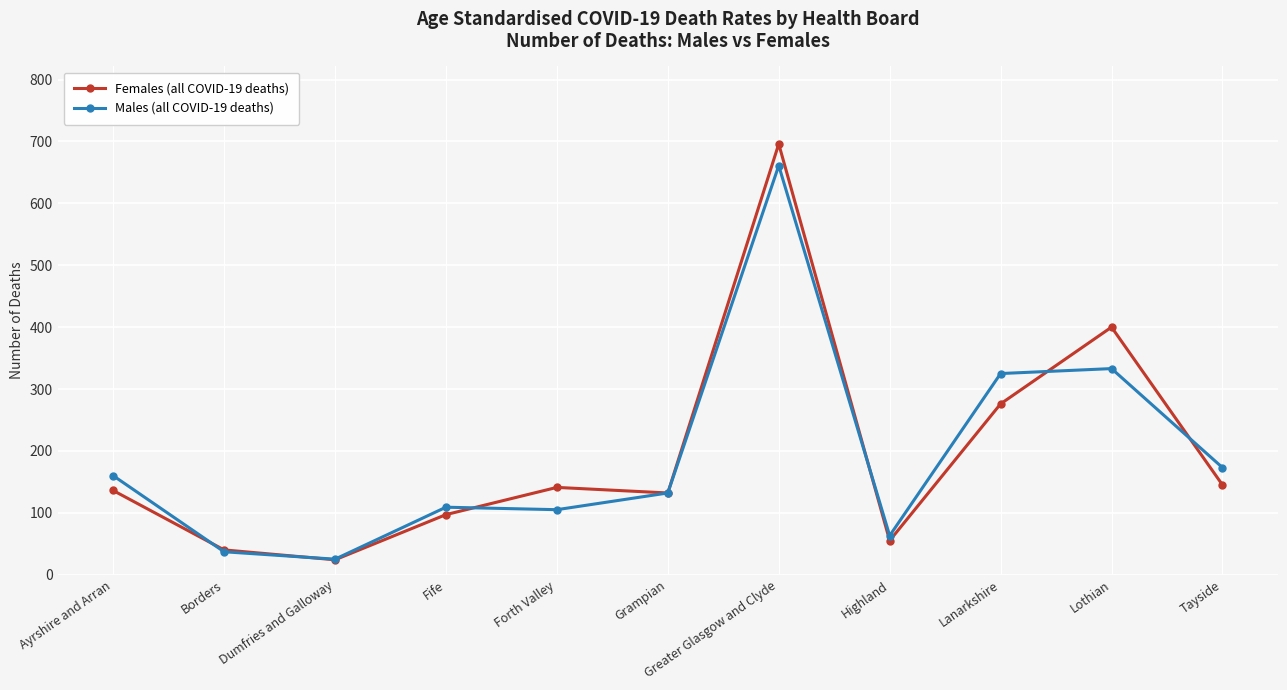

What is the spread (max minus min) of values at Forth Valley?

36